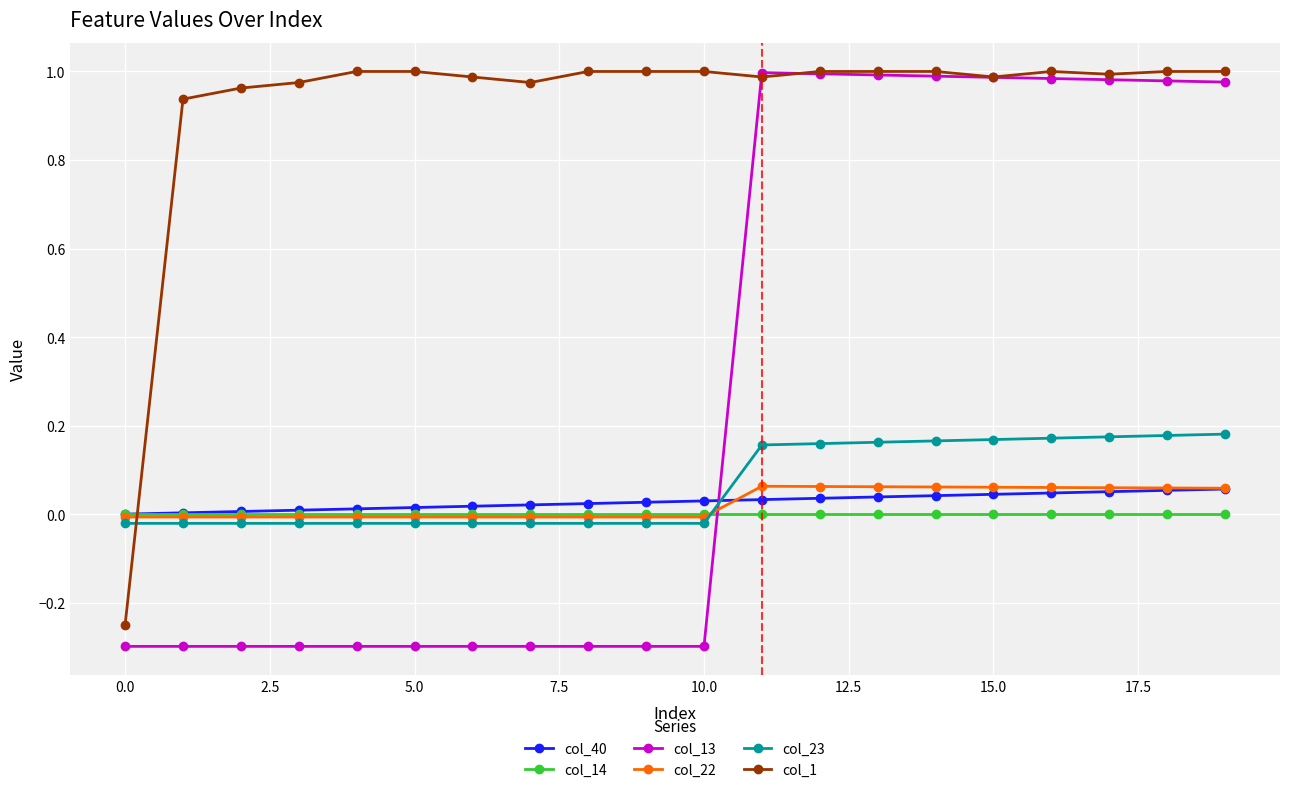

Which series has the widest spread of values?

col_13